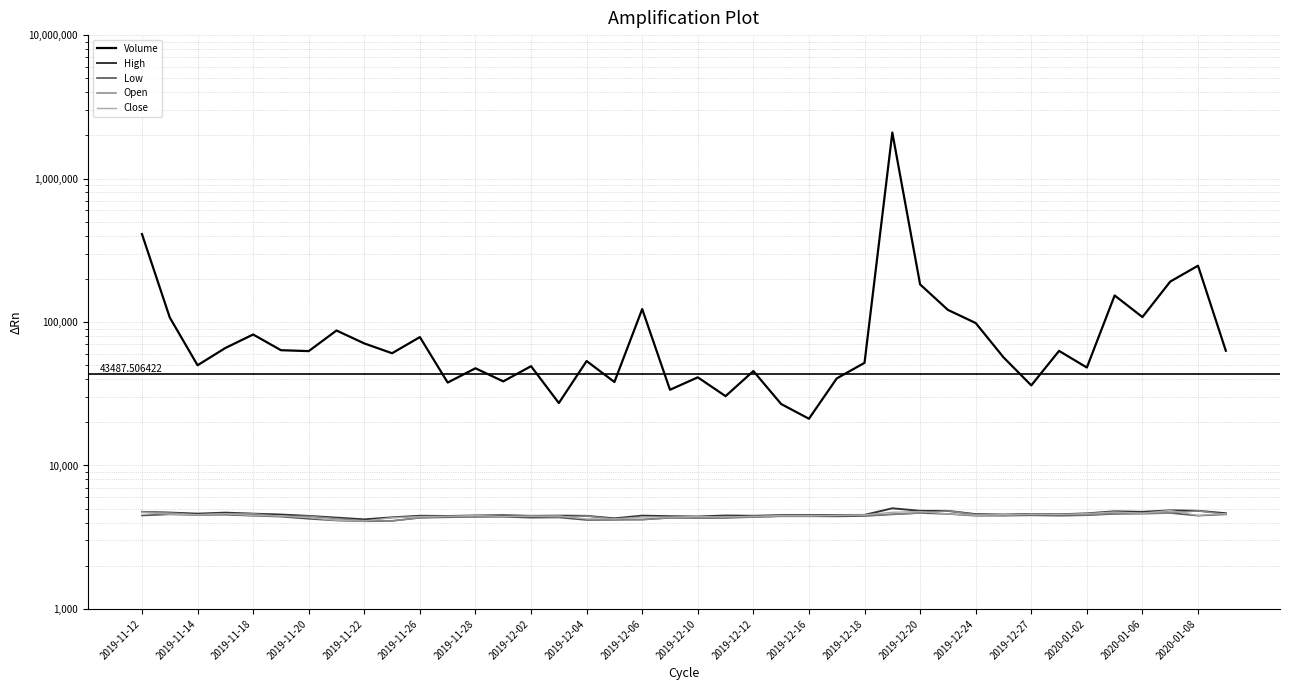

At which category is the sum across all series the highest?

27